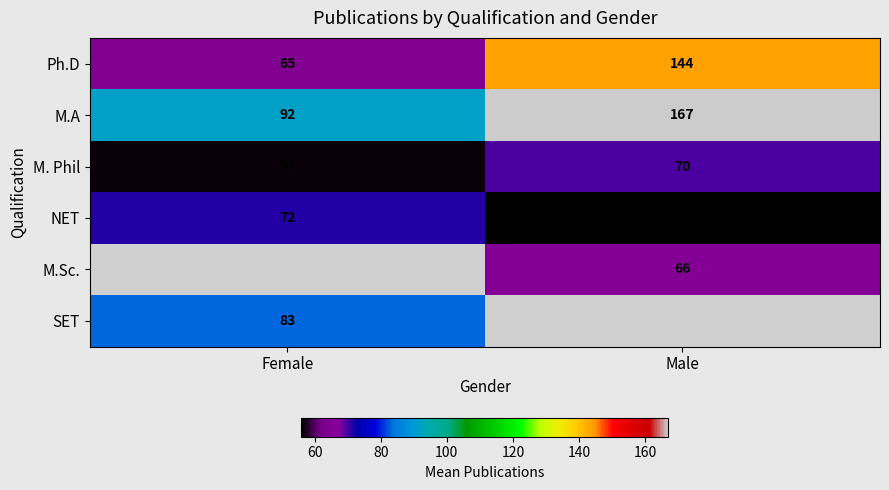

At which label does M. Phil reach its peak?

Male